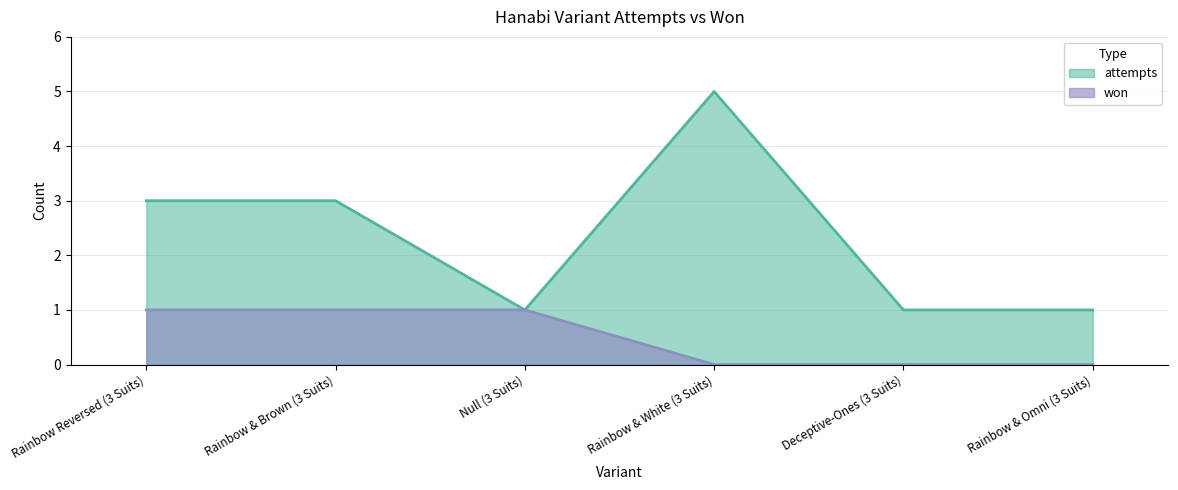

Between Rainbow Reversed (3 Suits) and Rainbow & Omni (3 Suits), which series saw the biggest shift?

attempts